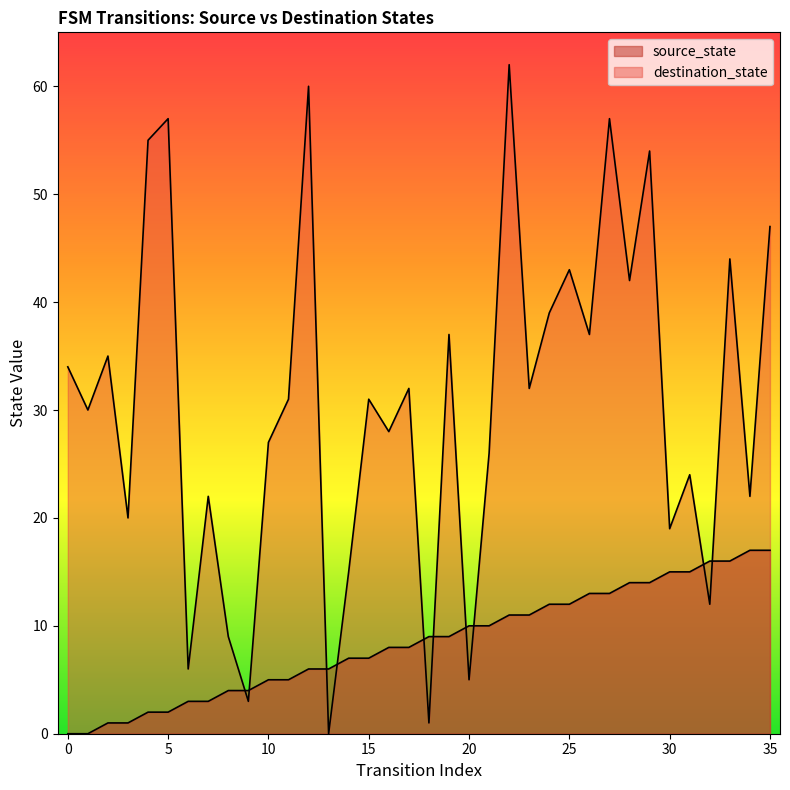

Does the chart display data point markers on the line(s)?

No